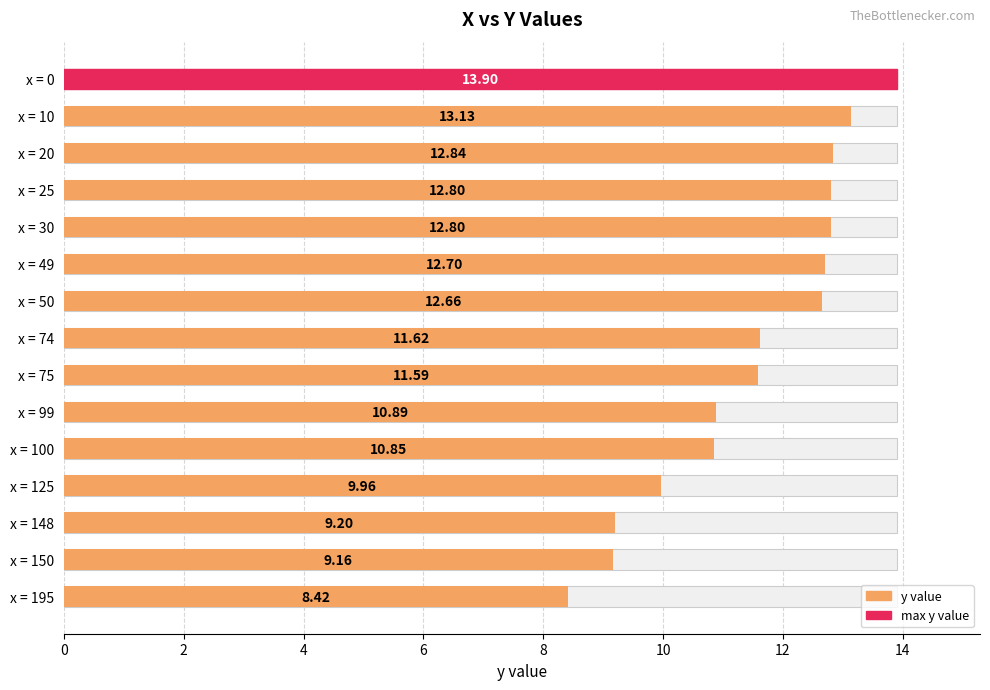

What is the difference between the maximum and minimum values?

5.5